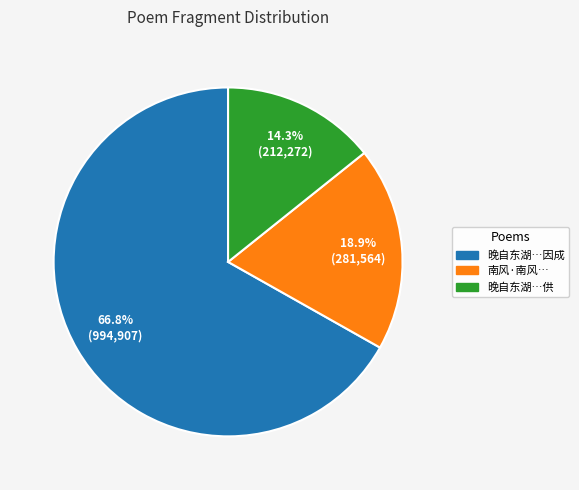

Does any single category account for the majority?

Yes